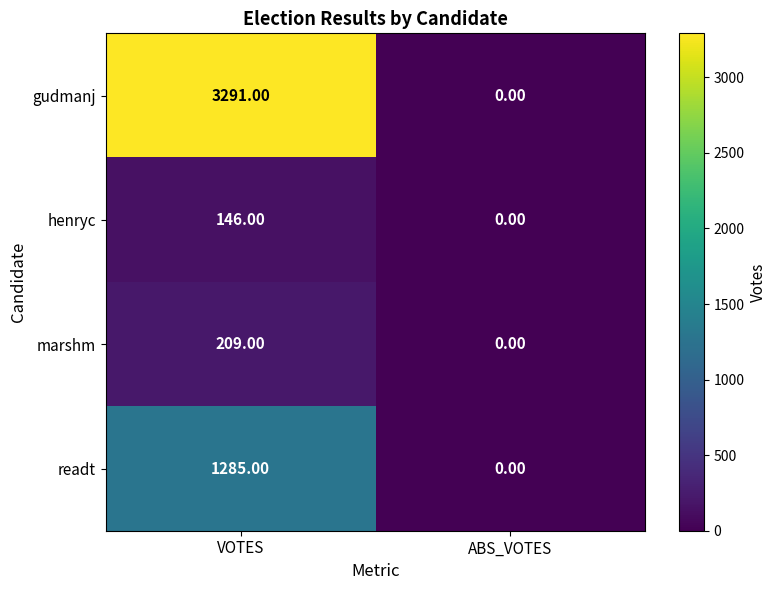

Which series has the largest total across all categories?

gudmanj